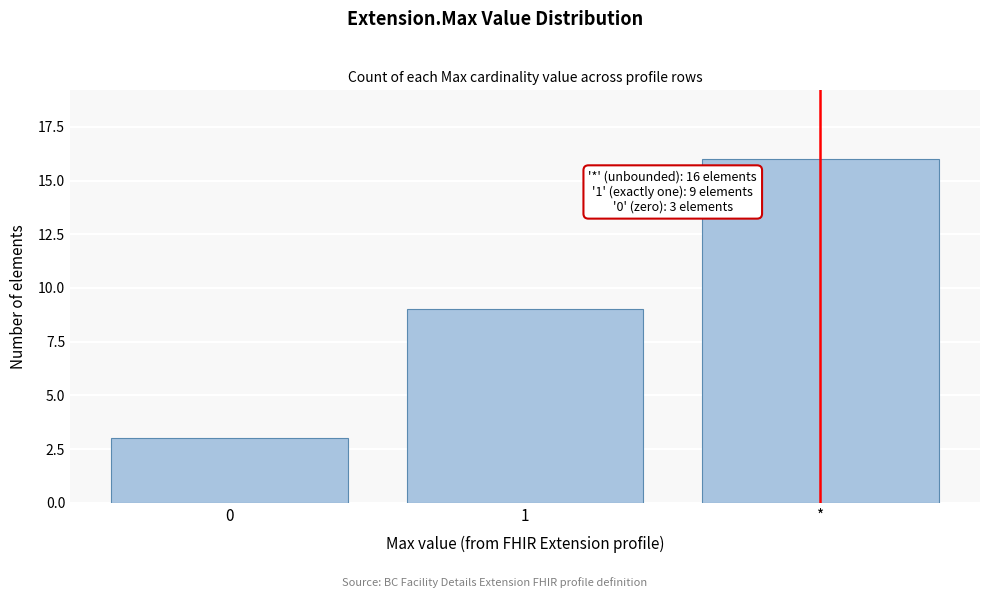

Reading left to right, transcribe all the data shown in this chart.

0=3	1=9	*=16